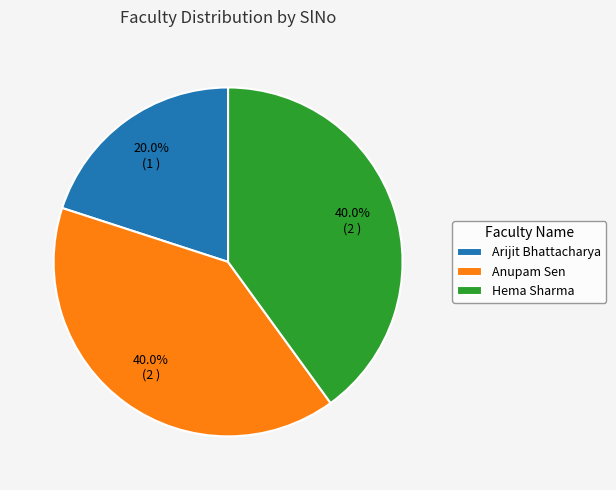

To the nearest percent, what is the combined percentage of Anupam Sen and Hema Sharma?

80%